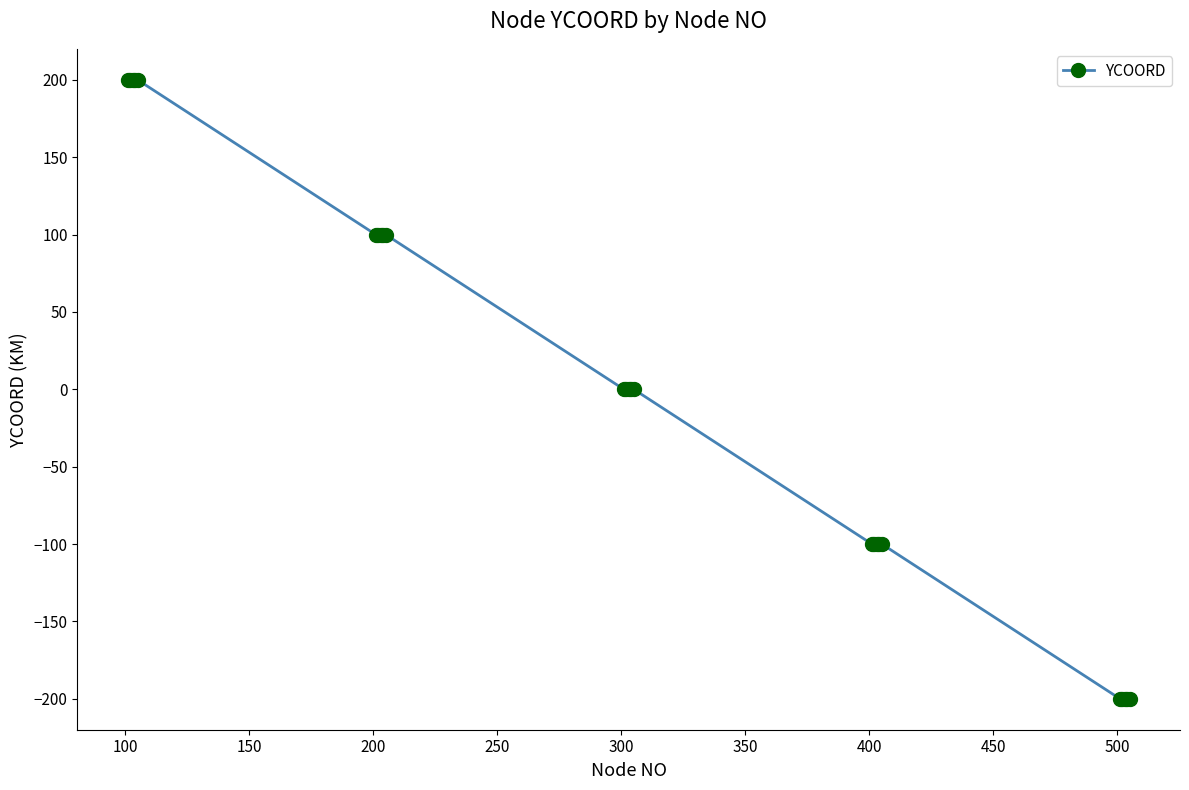

What is the smallest value displayed?

-200